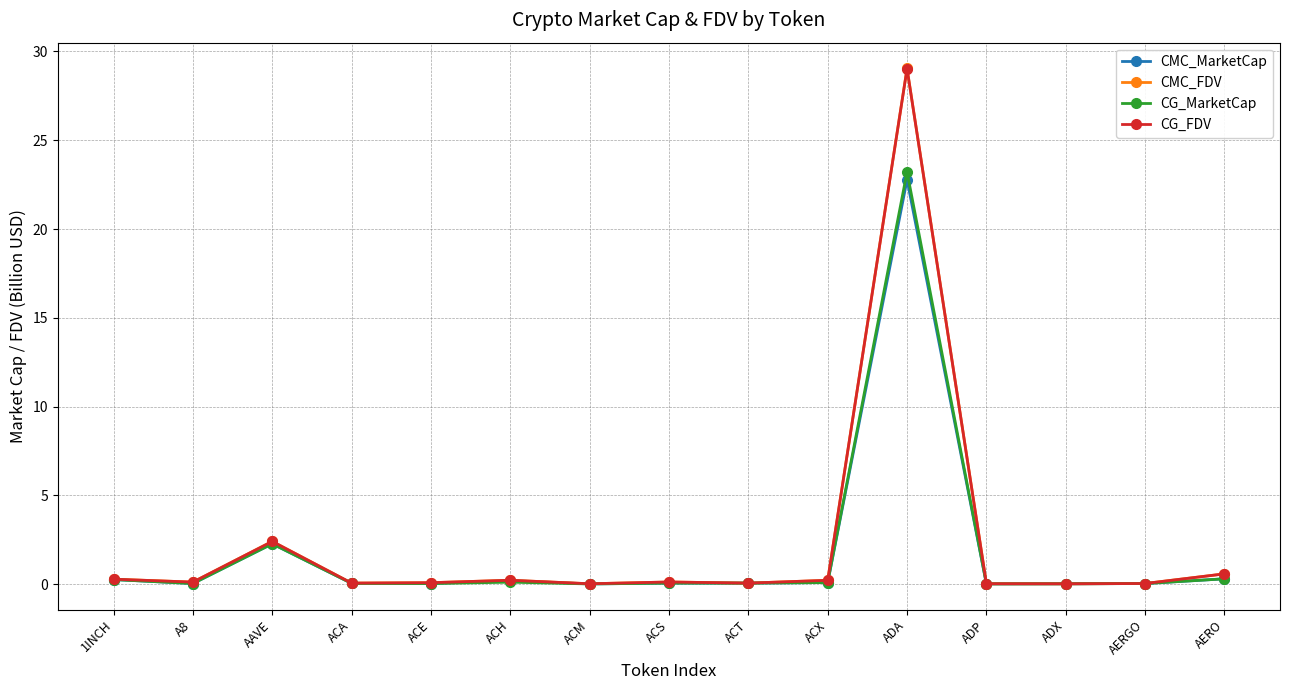

Is the value of CMC_MarketCap at ADA greater than the value of CMC_FDV at ADA?

No